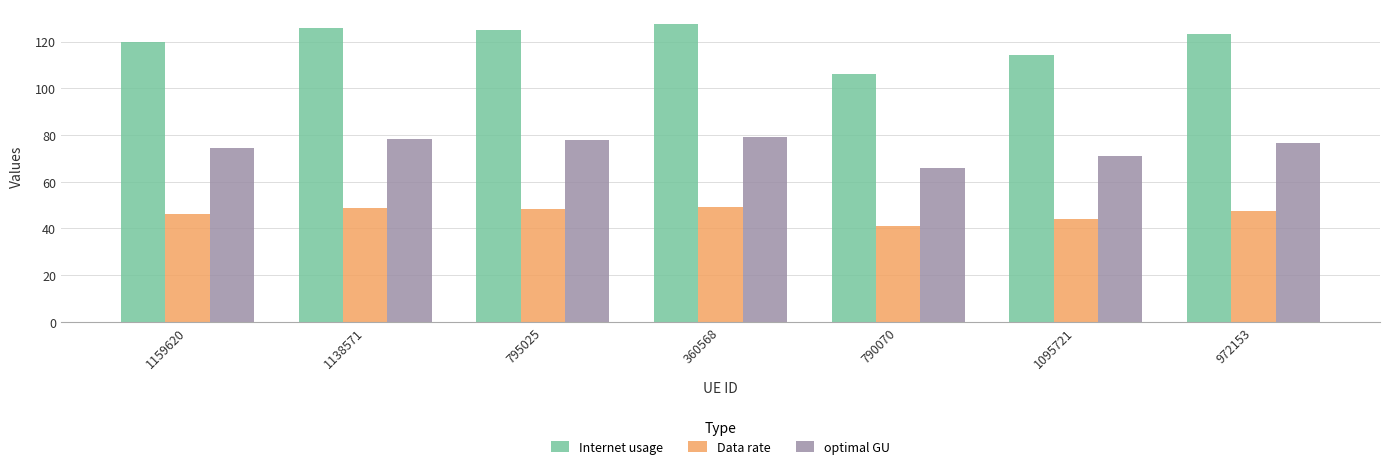

What are all the series names shown in the legend?

Internet usage, Data rate, optimal GU